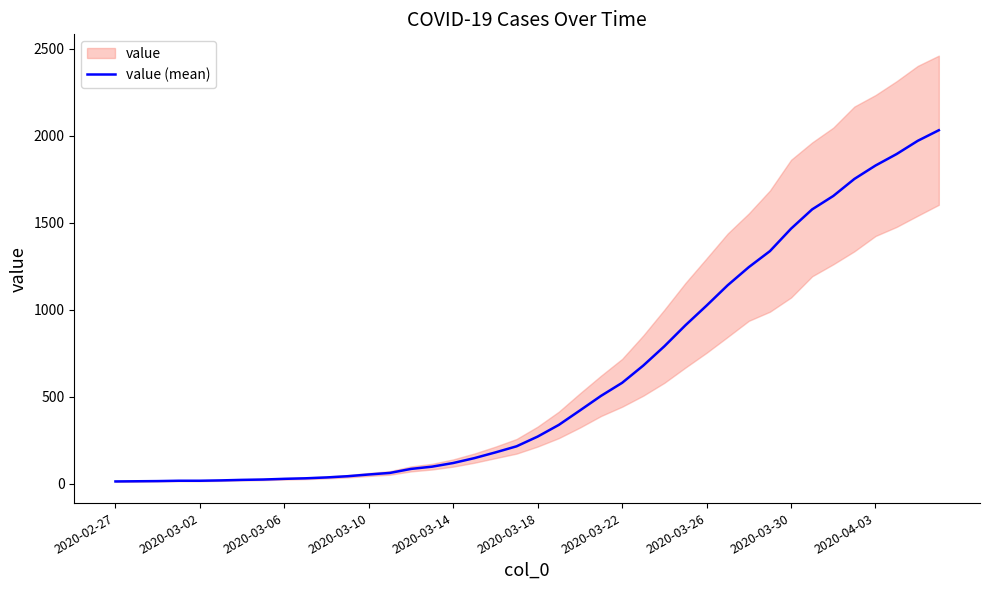

What is the highest value of the value (mean) series?

2032